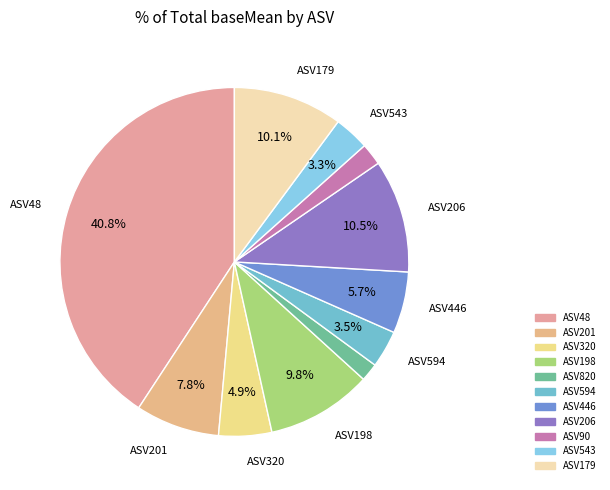

To the nearest percent, what is the difference between the ASV90 and ASV201 slice percentages?

6%